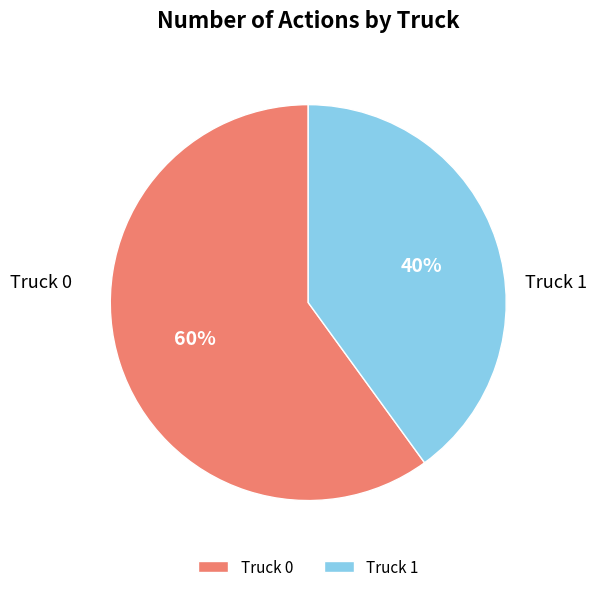

To the nearest percent, what is the difference between the largest and smallest slice percentages?

20%